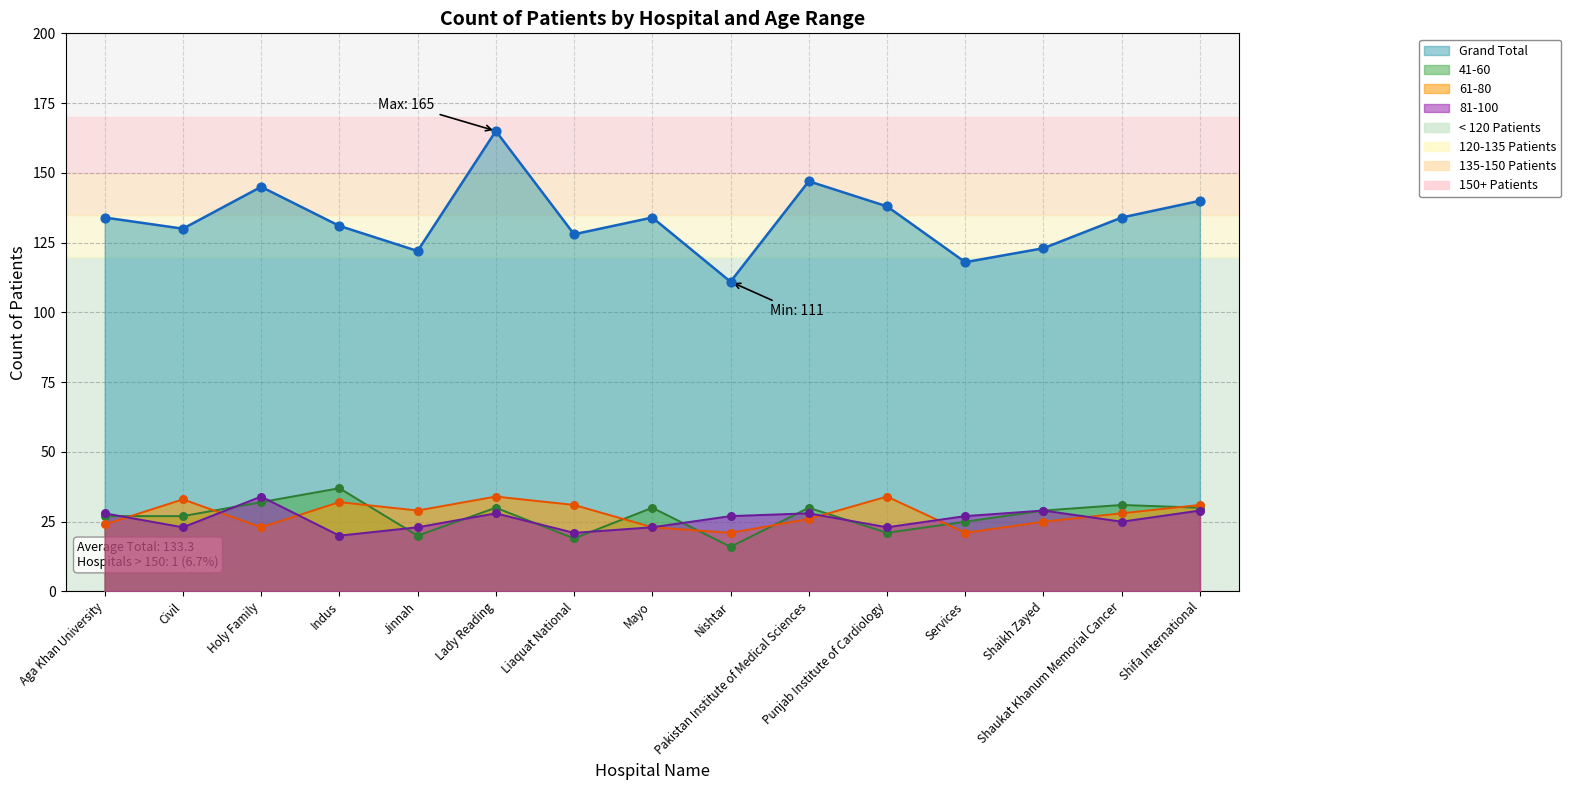

At which category is the sum across all series the highest?

Lady Reading